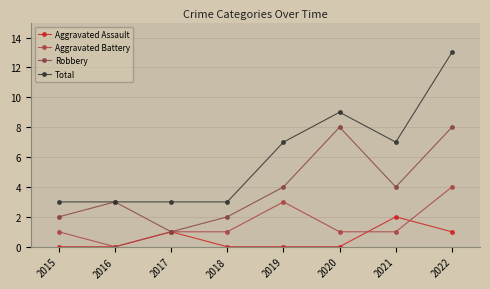

Where does the Aggravated Battery series first go above 1?

2019